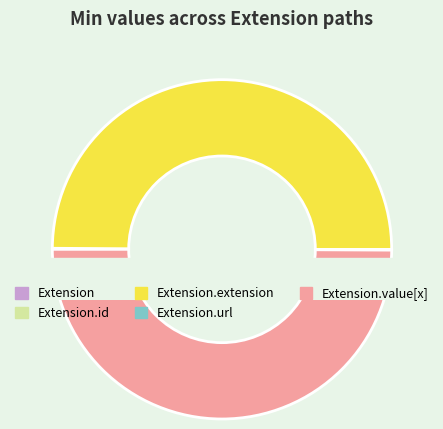

Which slice is the smallest?

Extension